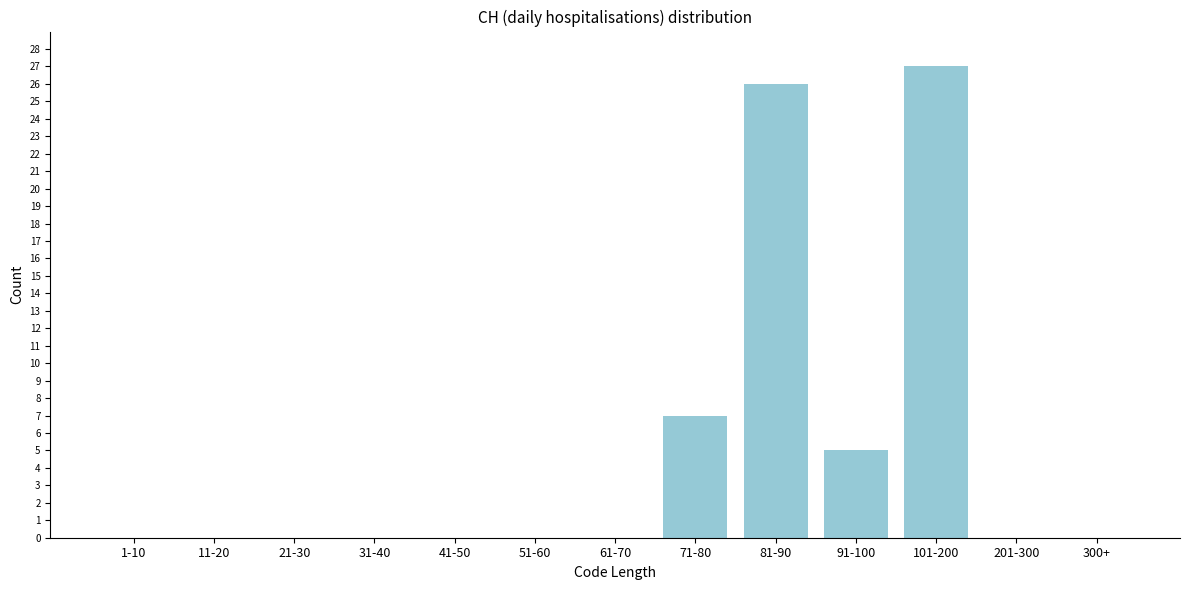

Reading right to left, extract all data points from this chart.

300+=0	201-300=0	101-200=27	91-100=5	81-90=26	71-80=7	61-70=0	51-60=0	41-50=0	31-40=0	21-30=0	11-20=0	1-10=0